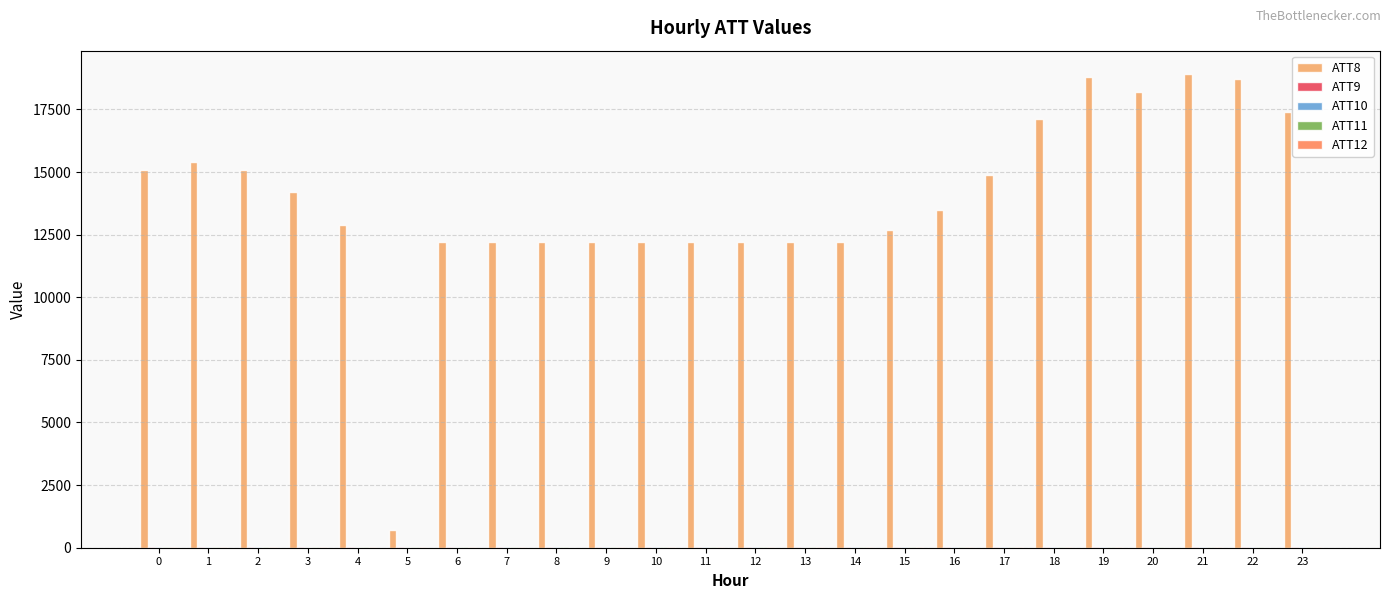

What is the maximum value shown in the chart?

18900.0